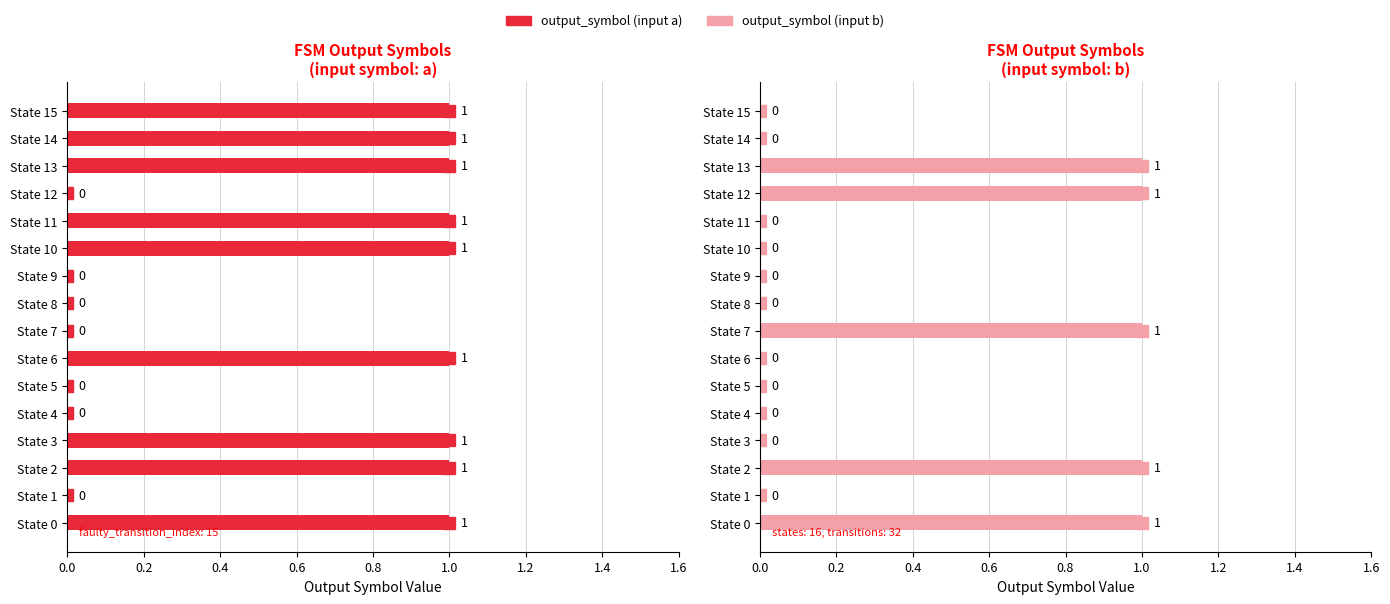

How many bars are there in total?

32